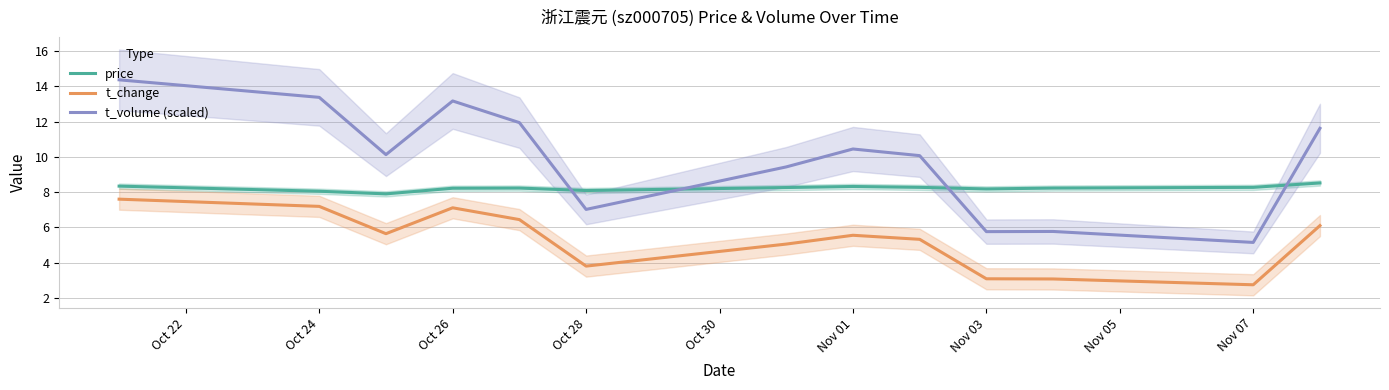

True or false: t_volume (scaled) and t_change intersect in this chart.

False